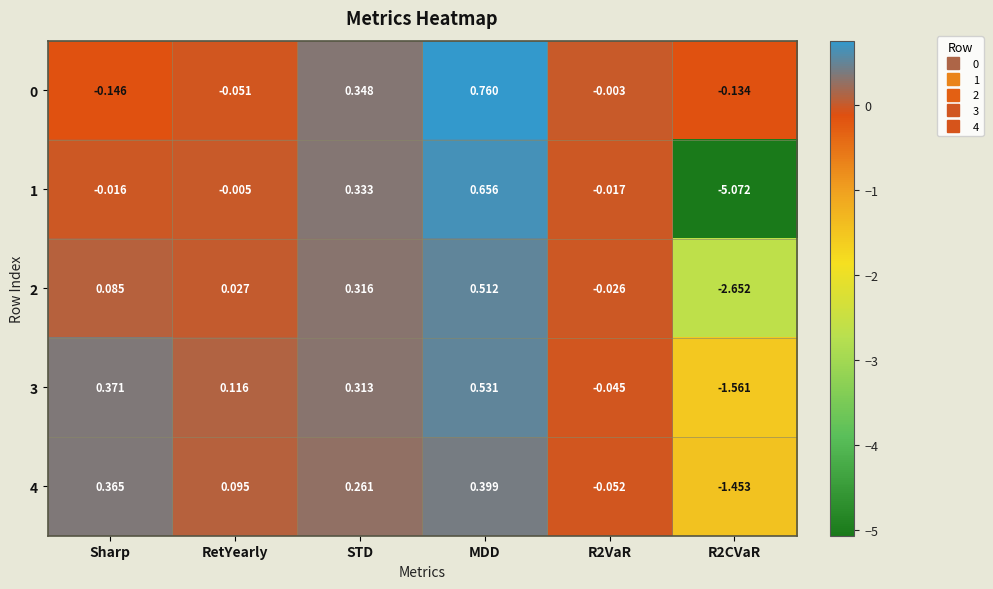

Which label corresponds to the largest value in the chart?

MDD